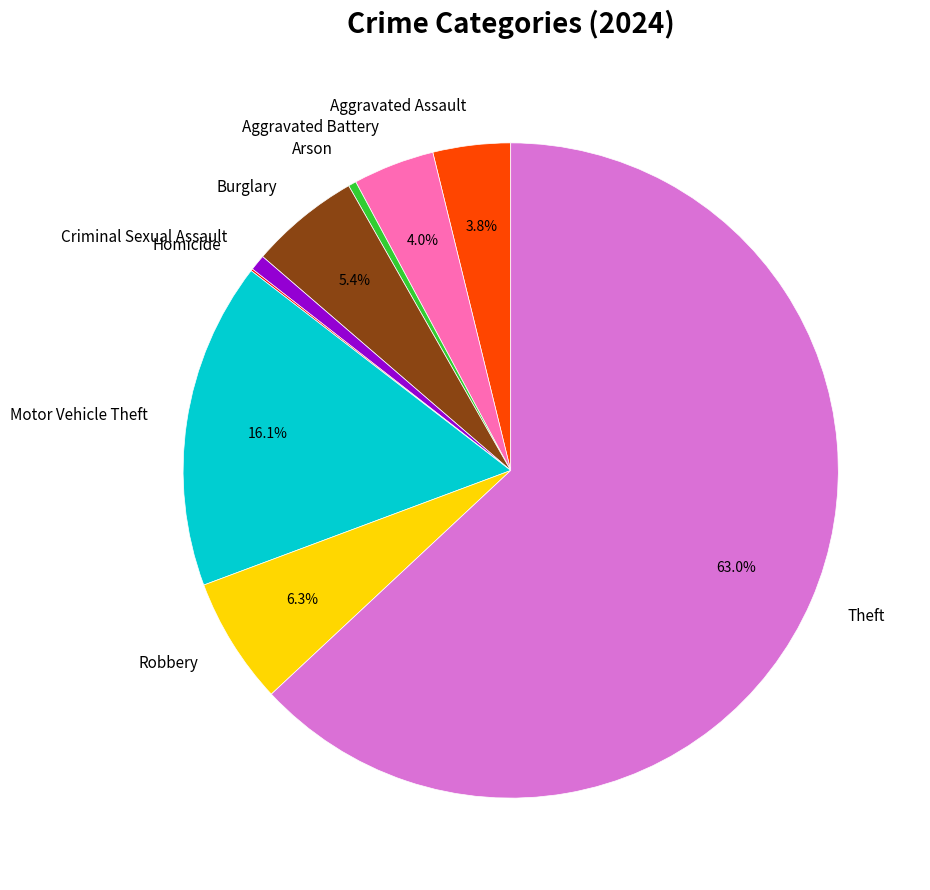

What percentage is the Motor Vehicle Theft slice, to the nearest percent?

16%